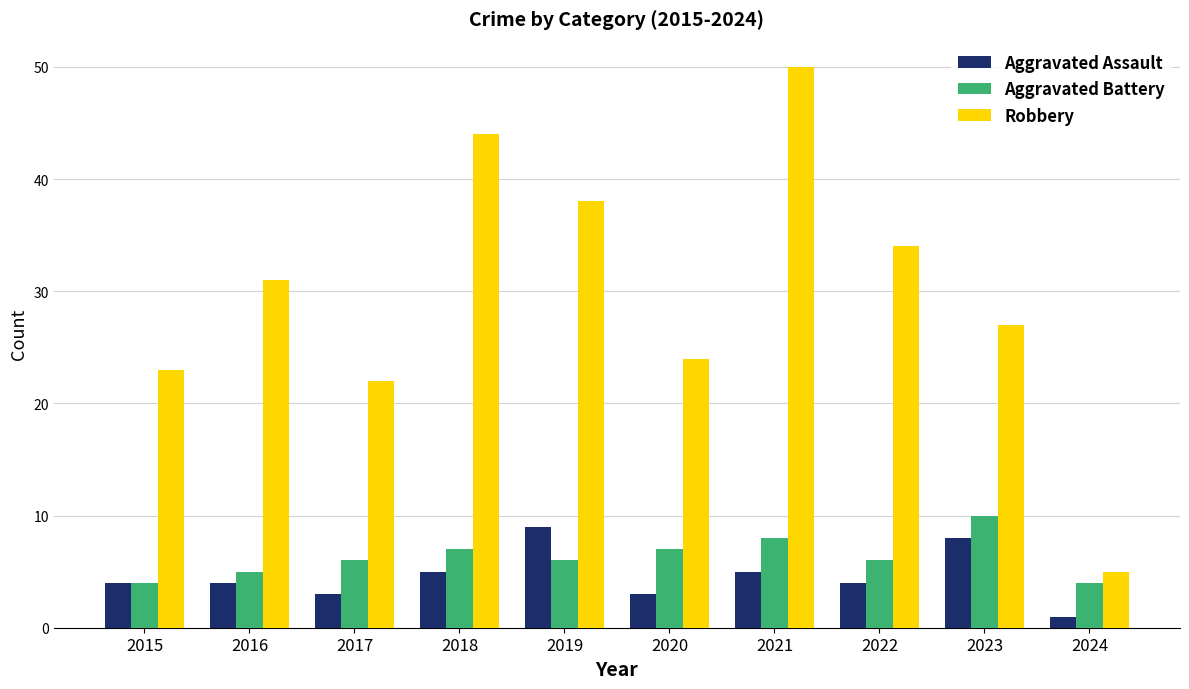

Is the value of Aggravated Battery at 2016 greater than the value of Aggravated Assault at 2015?

Yes